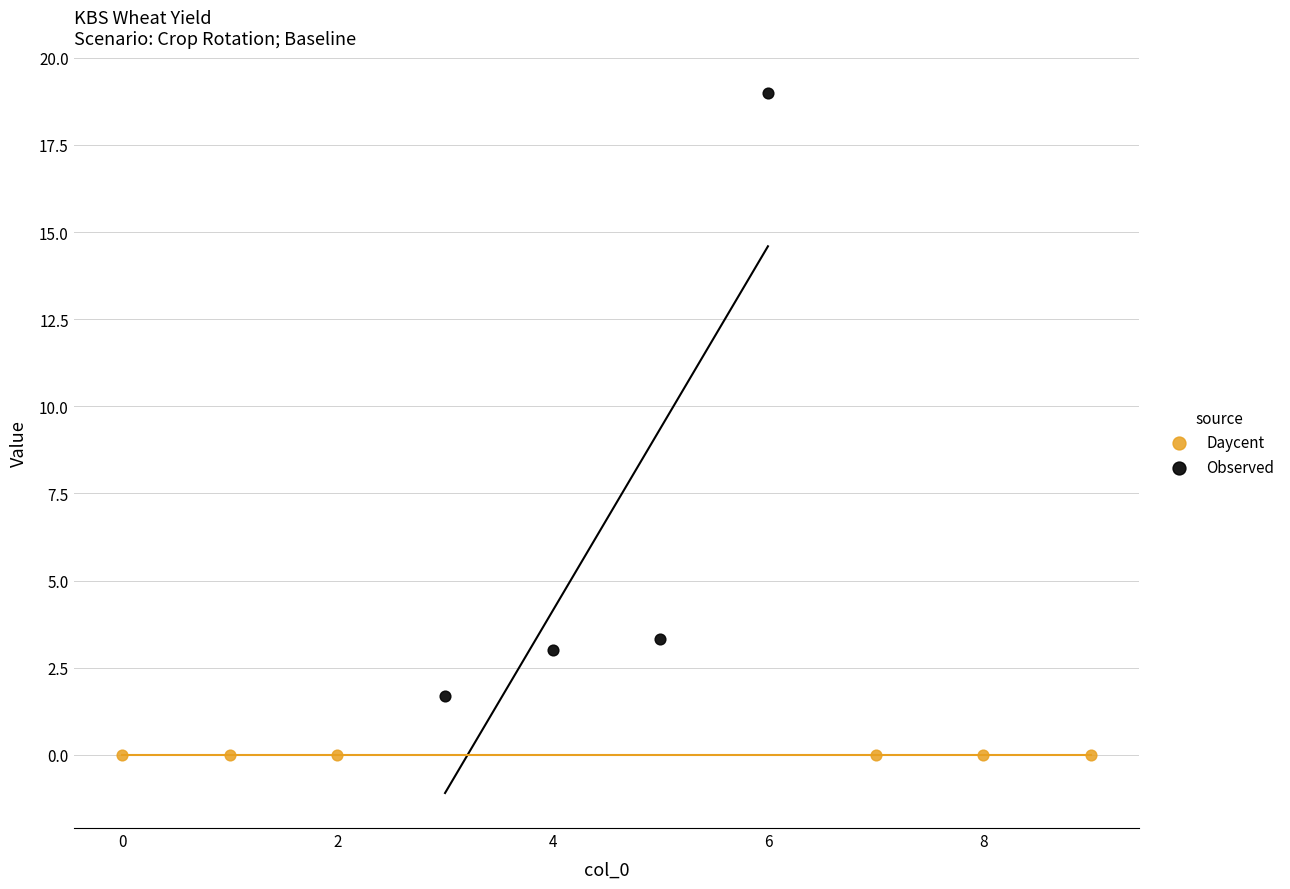

Which series contains the highest Y value?

Observed